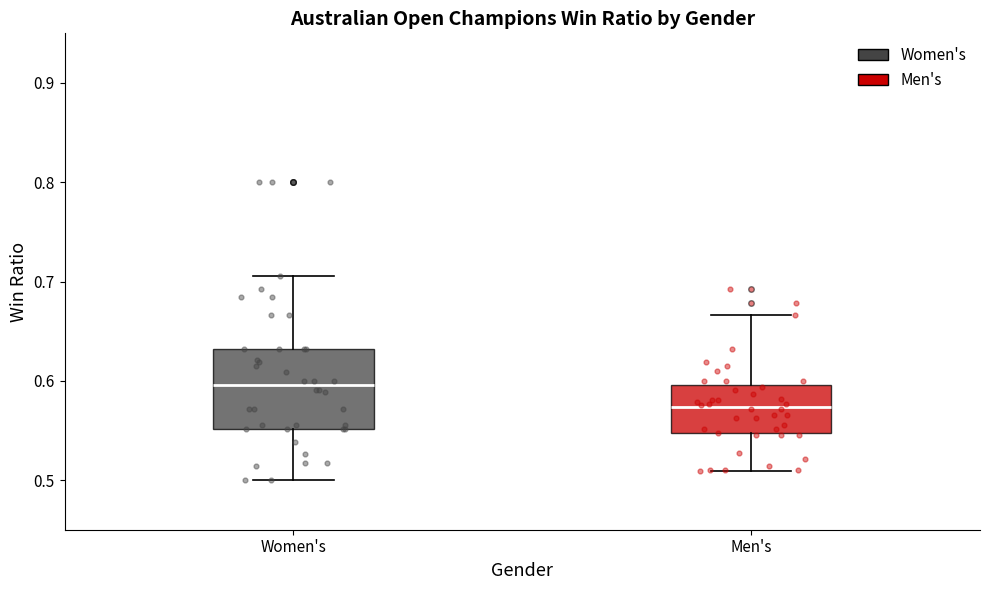

Reading left to right, transcribe this box plot: for each box, give where its median line is, the range the box spans, and where its two whiskers end, as read against the y-axis. The values are not printed on the chart, so give them approximately, as read against the axis.

Women's: median 0.60, box 0.55 to 0.63, whiskers 0.50 to 0.71
Men's: median 0.57, box 0.55 to 0.60, whiskers 0.51 to 0.67